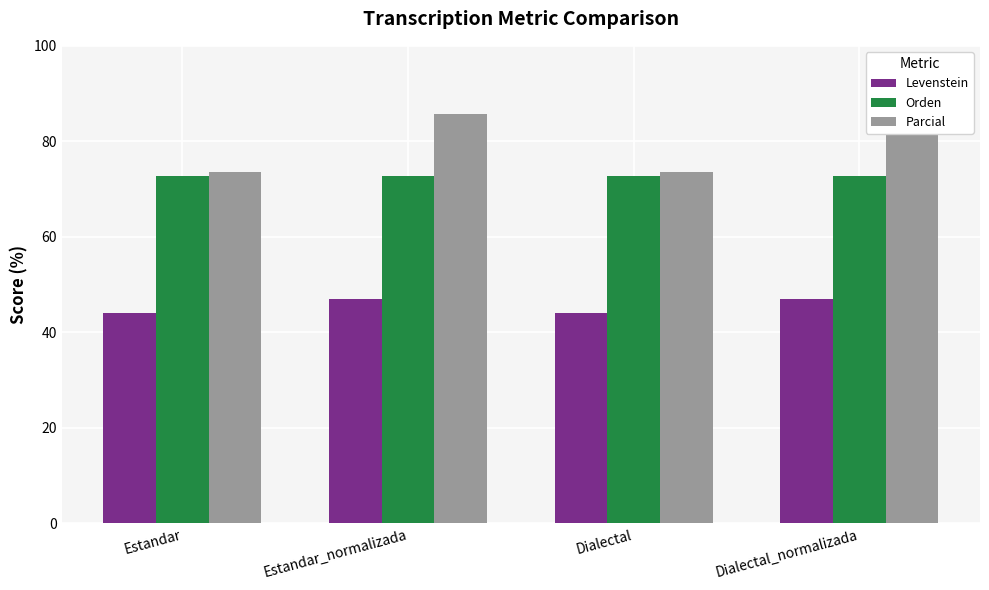

At how many categories does at least one series exceed 69?

4